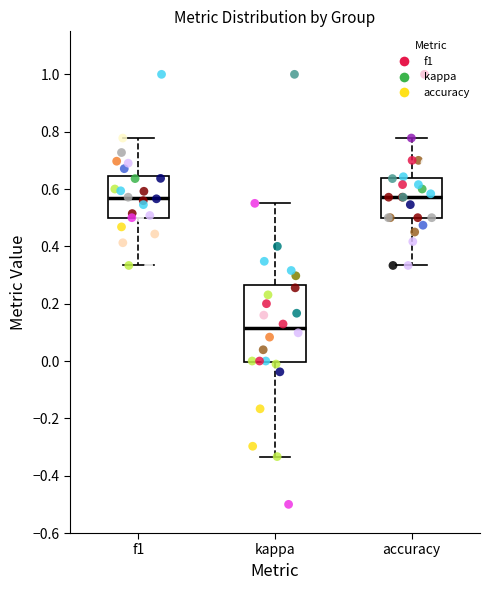

Comparing the boxes themselves (not the whiskers), which one is the tallest?

kappa